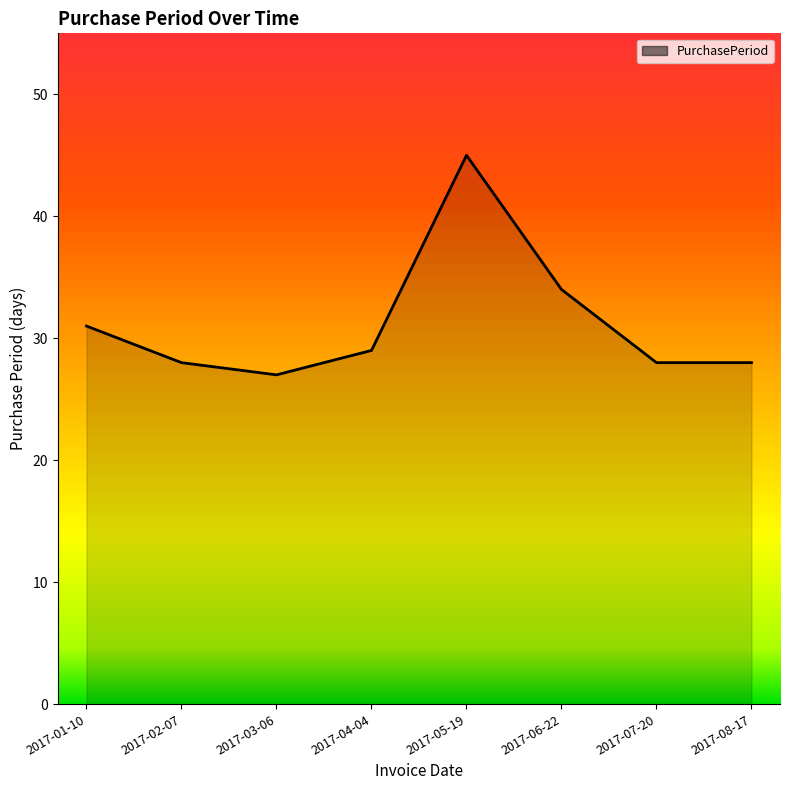

Which label corresponds to the largest value in the chart?

2017-05-19